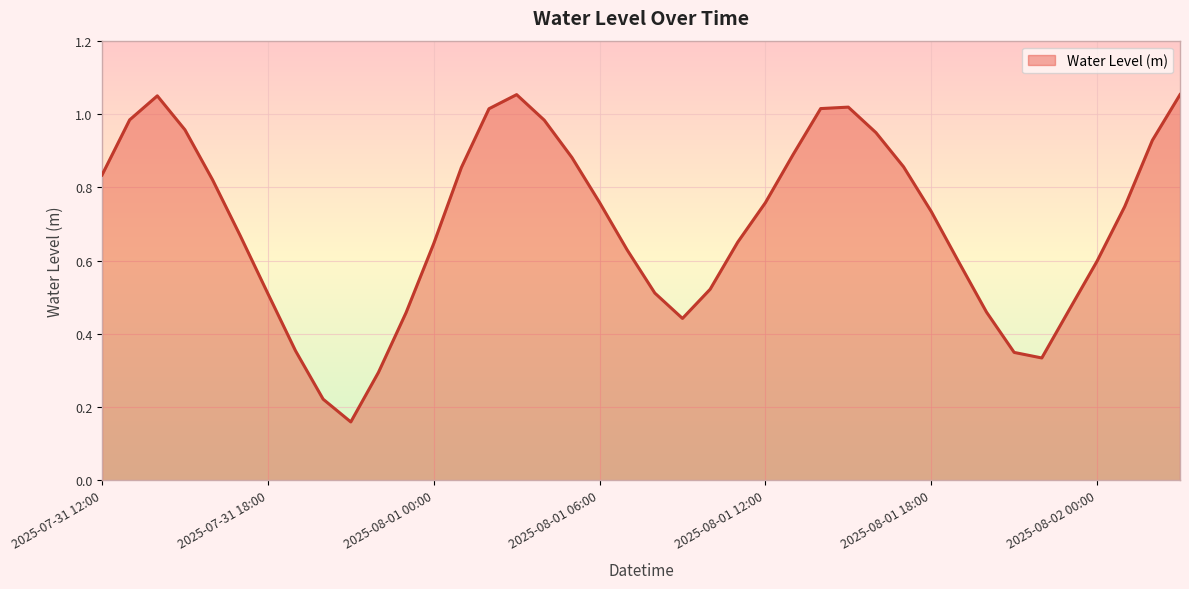

Rank the categories by value from highest to lowest.

2025-08-01 03:00, 2025-08-02 03:00, 2025-07-31 14:00, 2025-08-01 15:00, 2025-08-01 14:00, 2025-08-01 02:00, 2025-07-31 13:00, 2025-08-01 04:00, 2025-07-31 15:00, 2025-08-01 16:00, 2025-08-02 02:00, 2025-08-01 13:00, 2025-08-01 05:00, 2025-08-01 17:00, 2025-08-01 01:00, 2025-07-31 12:00, 2025-07-31 16:00, 2025-08-01 06:00, 2025-08-01 12:00, 2025-08-02 01:00, 2025-08-01 18:00, 2025-07-31 17:00, 2025-08-01 11:00, 2025-08-01 00:00, 2025-08-01 07:00, 2025-08-02 00:00, 2025-08-01 19:00, 2025-08-01 10:00, 2025-08-01 08:00, 2025-07-31 18:00, 2025-08-01 23:00, 2025-08-01 20:00, 2025-07-31 23:00, 2025-08-01 09:00, 2025-07-31 19:00, 2025-08-01 21:00, 2025-08-01 22:00, 2025-07-31 22:00, 2025-07-31 20:00, 2025-07-31 21:00